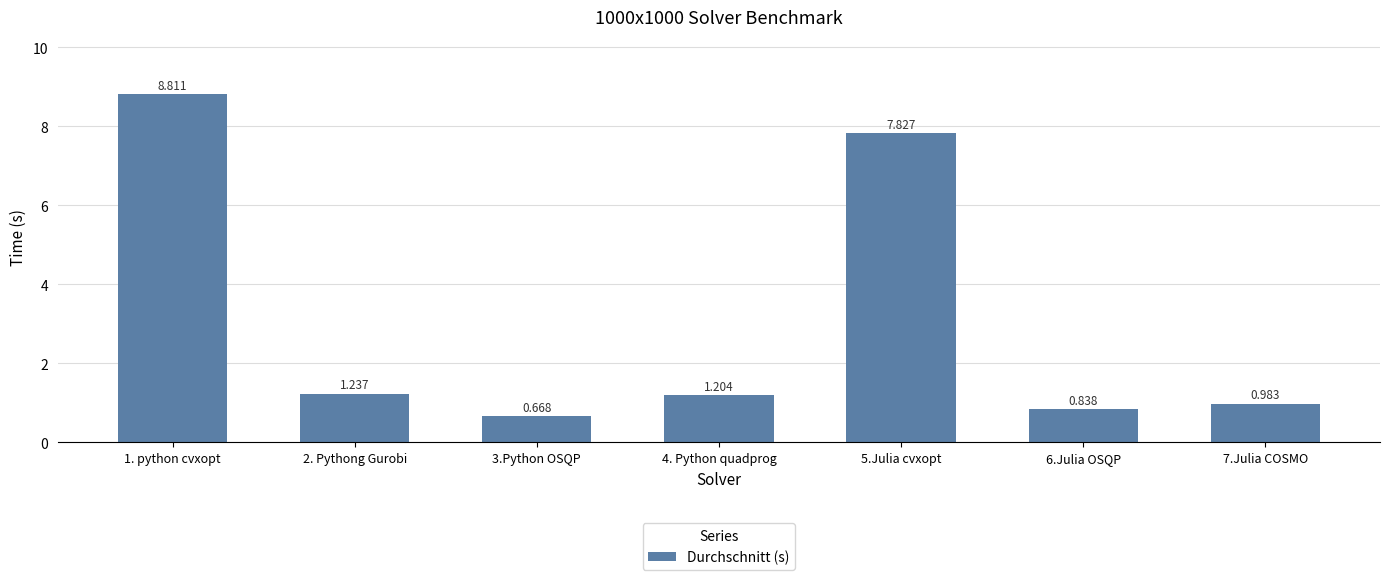

How many categories are shown in the chart?

7